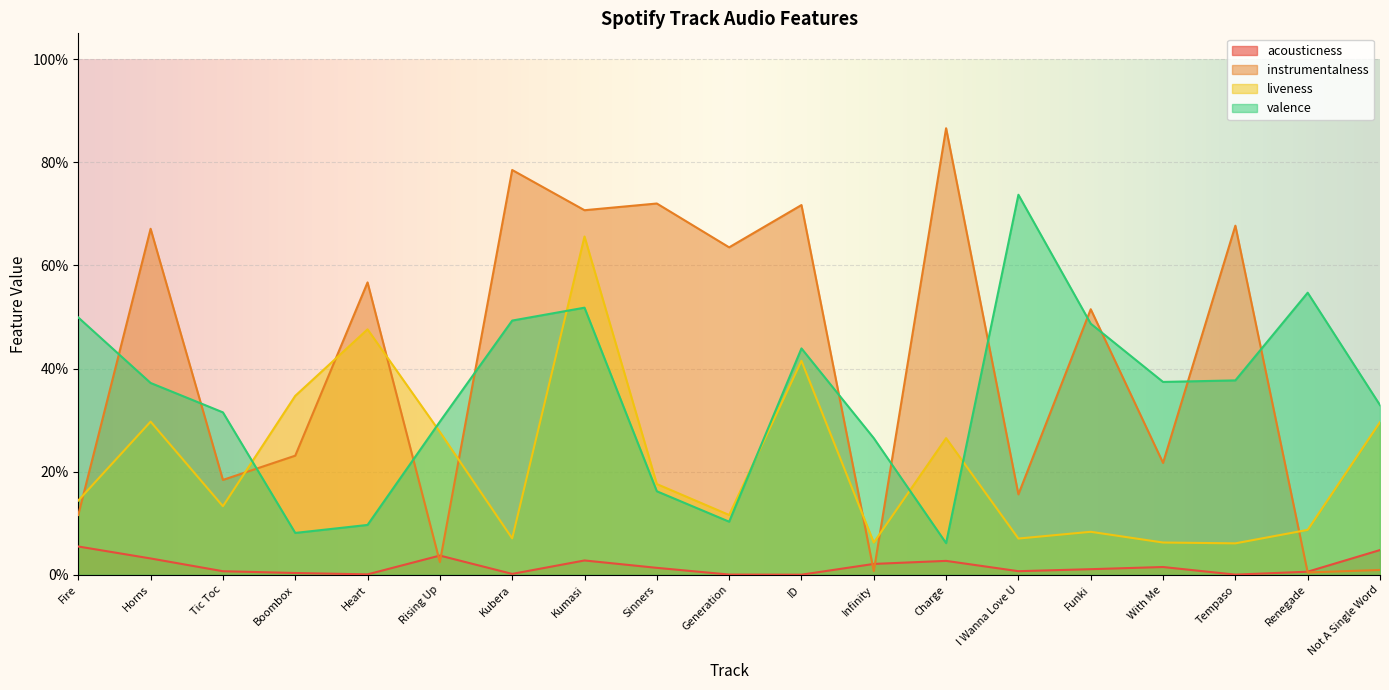

Which category has the lowest value across all series?

ID